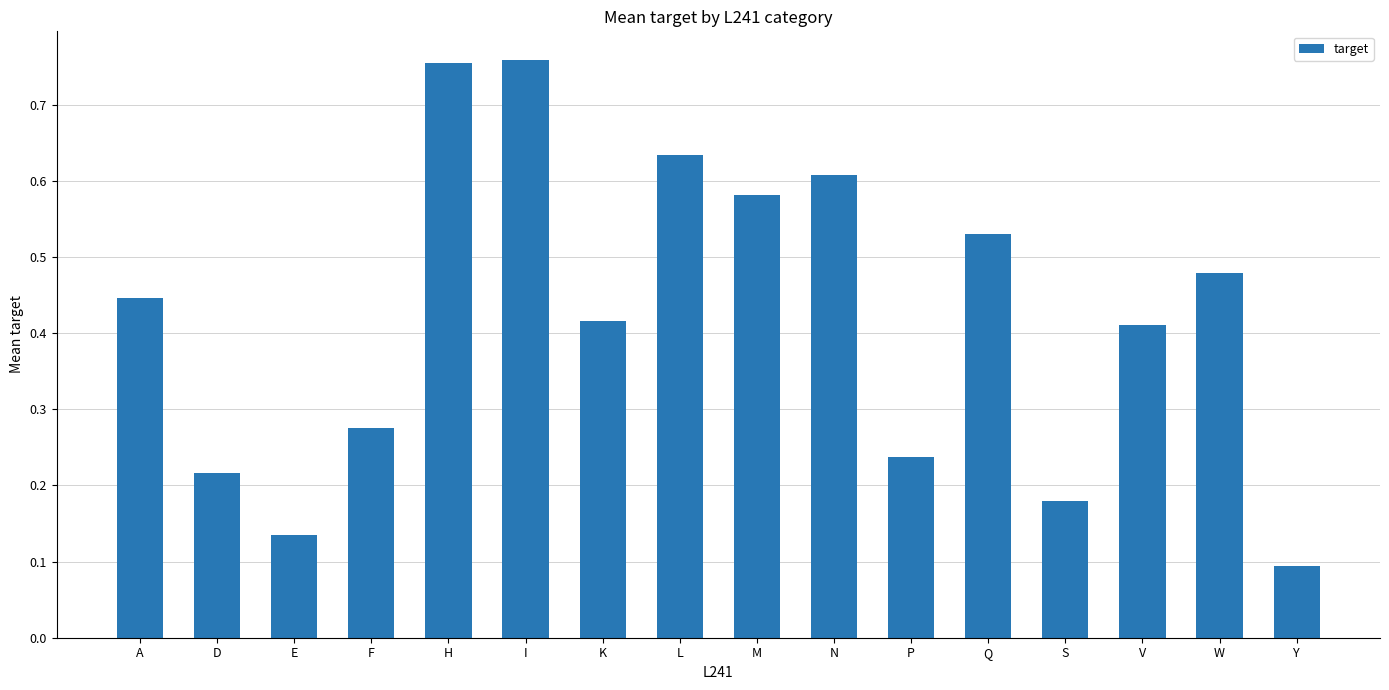

Which category has the lowest value across all series?

Y